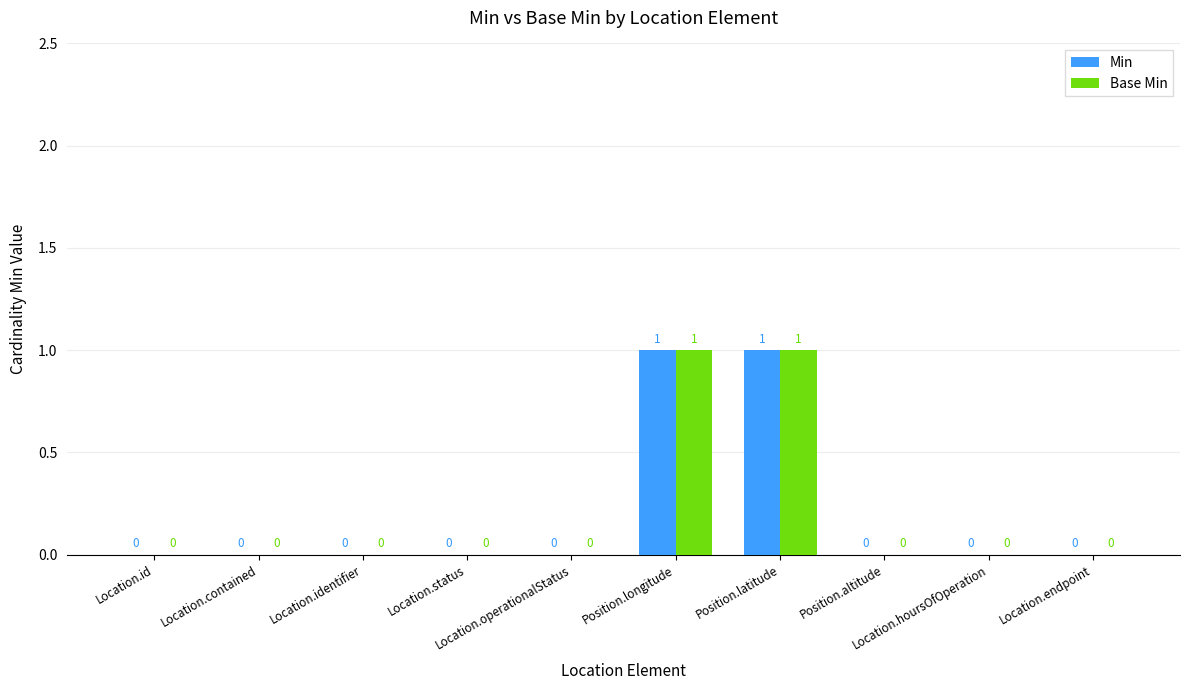

How many Min values are between 0 and 1?

10